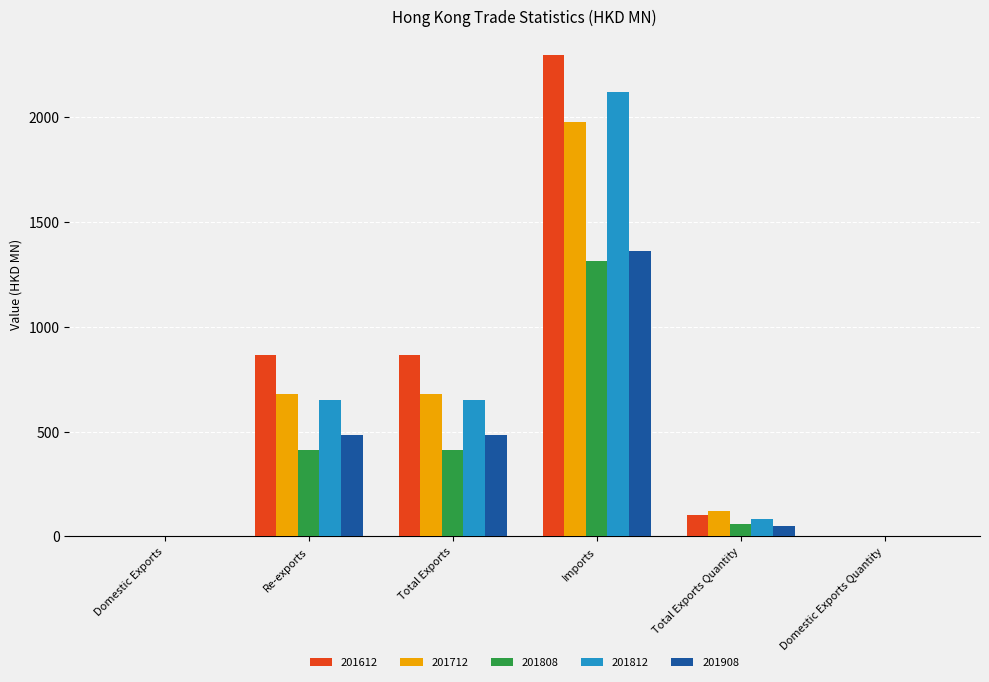

The 201808 series shows 0.0 at Domestic Exports Quantity. True or false?

True